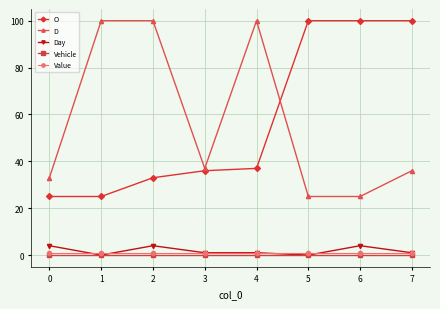

What is the lowest value of the O series?

25